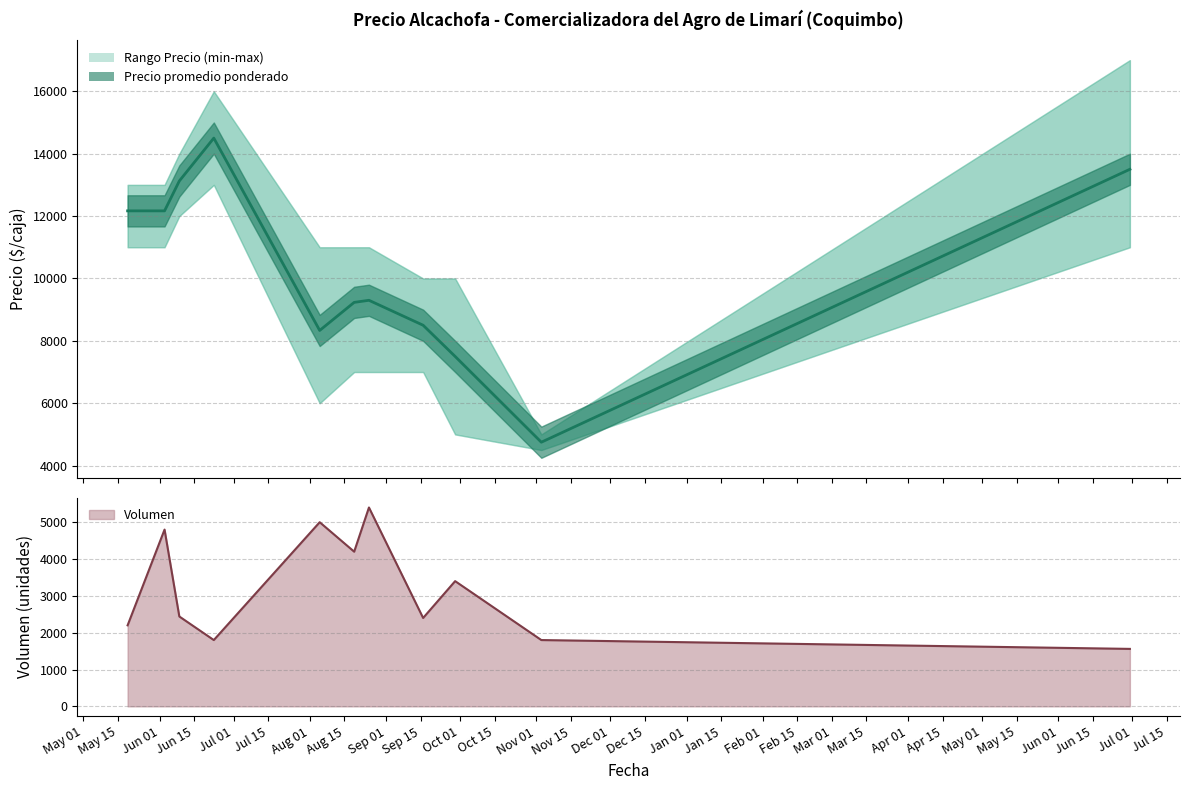

Which has a higher value, 2021-06-03 or 2022-06-30?

2021-06-03